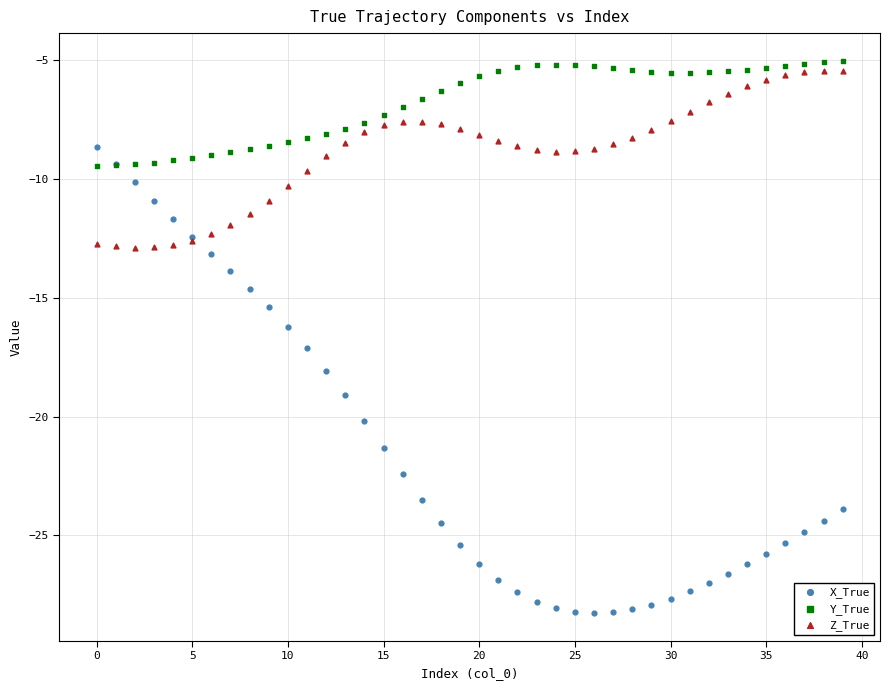

Which series reaches the minimum Y coordinate?

X_True